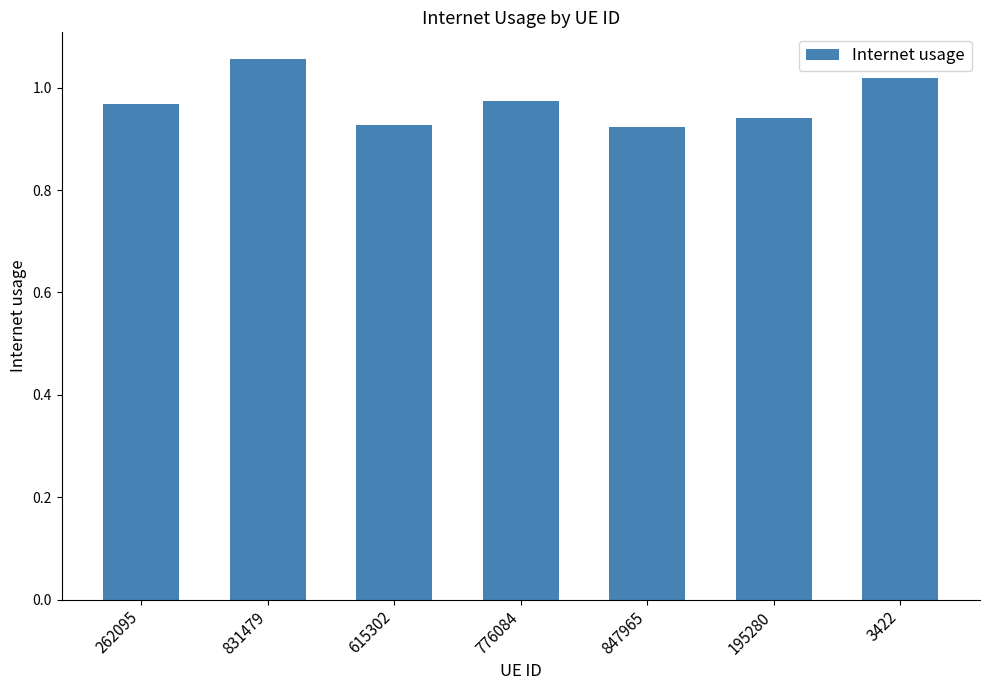

Between 195280 and 776084, which is larger?

776084